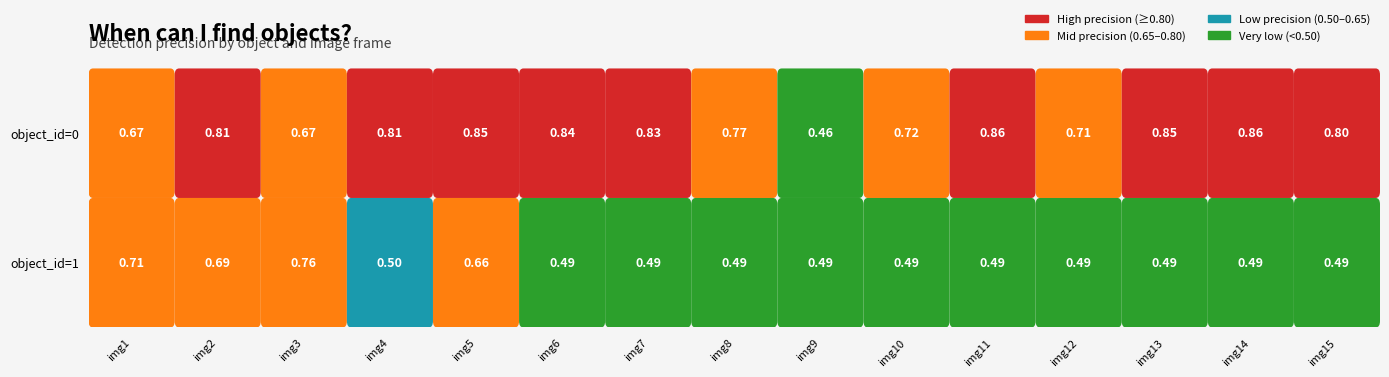

Is it true that 0 equals 0.8 at 6?

True